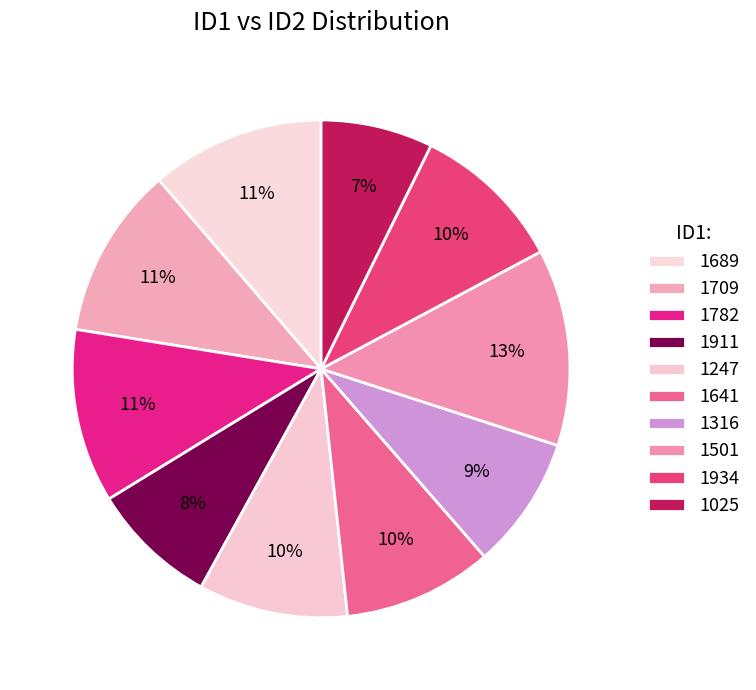

Which category has the smallest portion of the pie?

1025